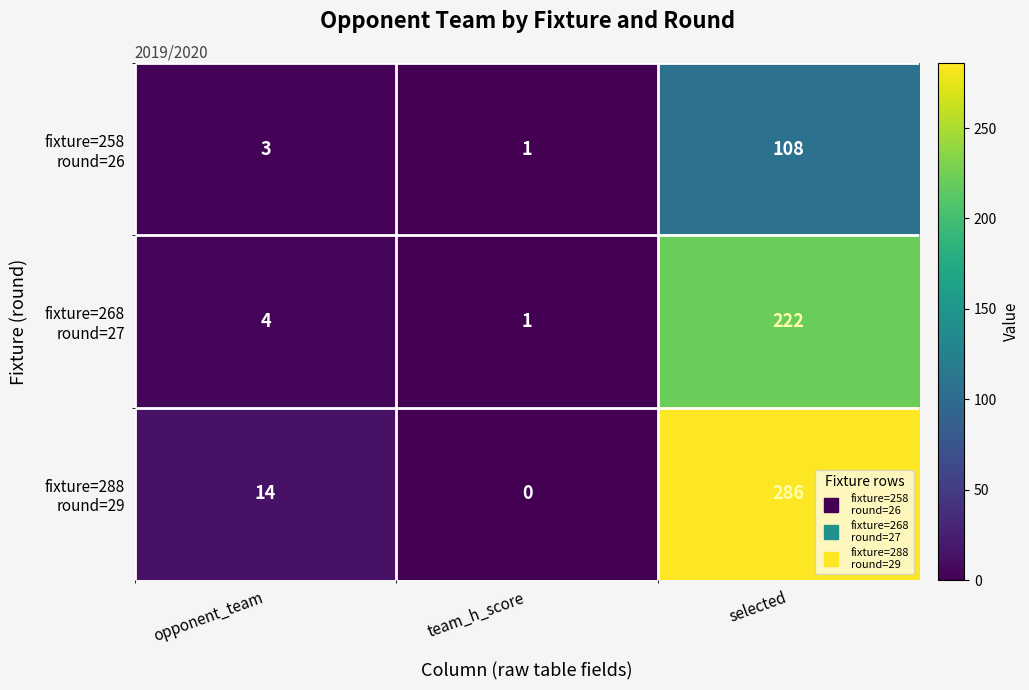

What is the difference between the highest and lowest values at selected?

178